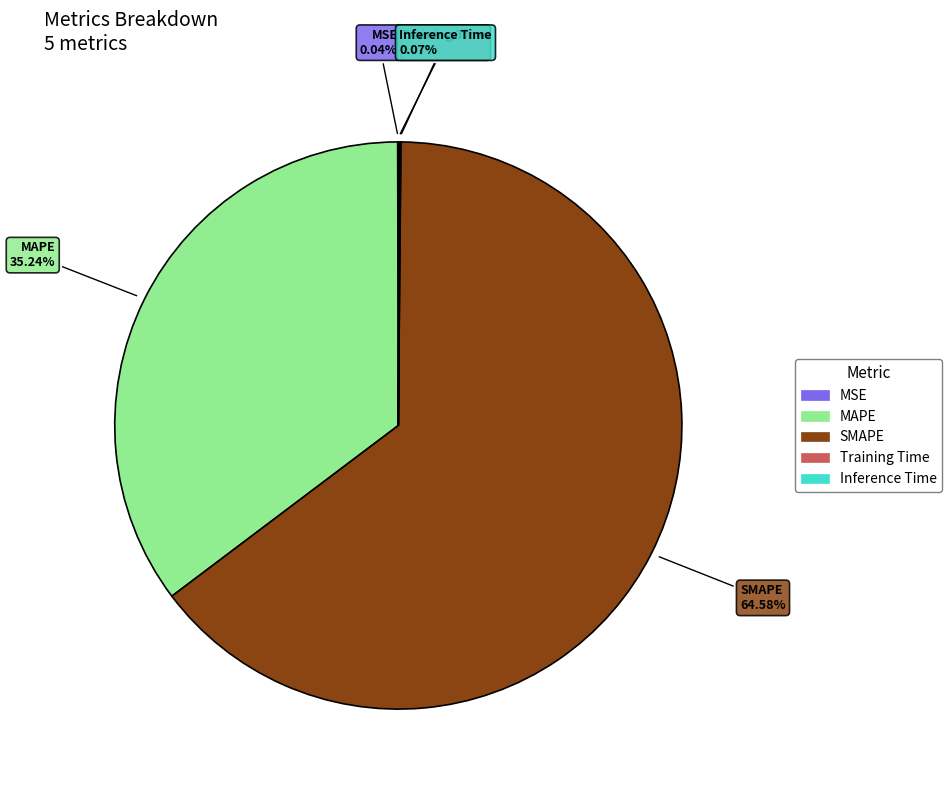

Does any single category account for the majority?

Yes